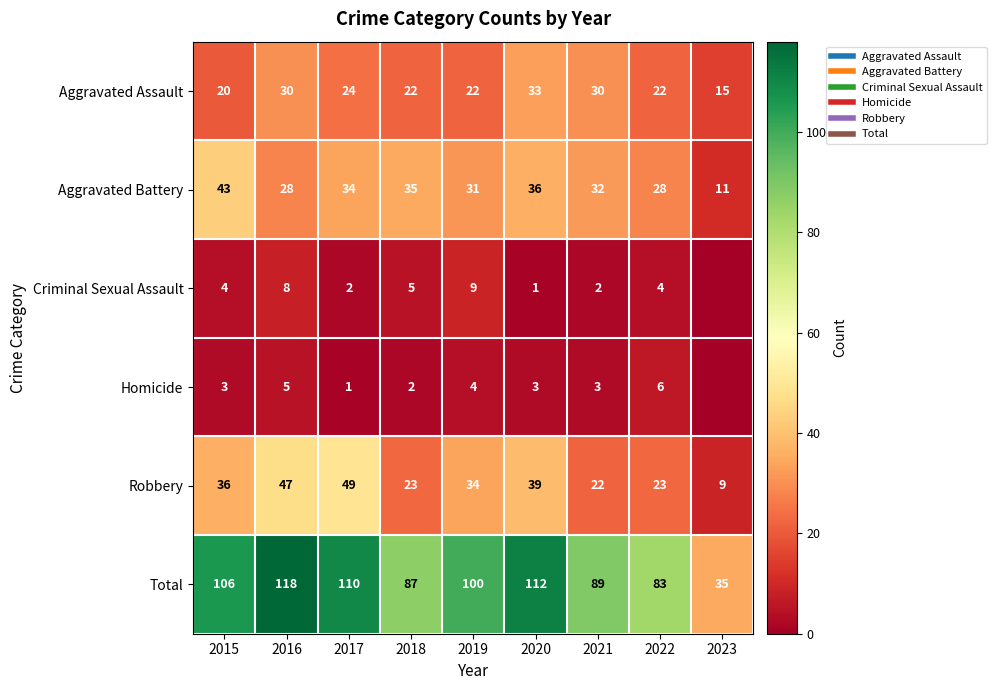

How many data points in Criminal Sexual Assault are above 4?

3